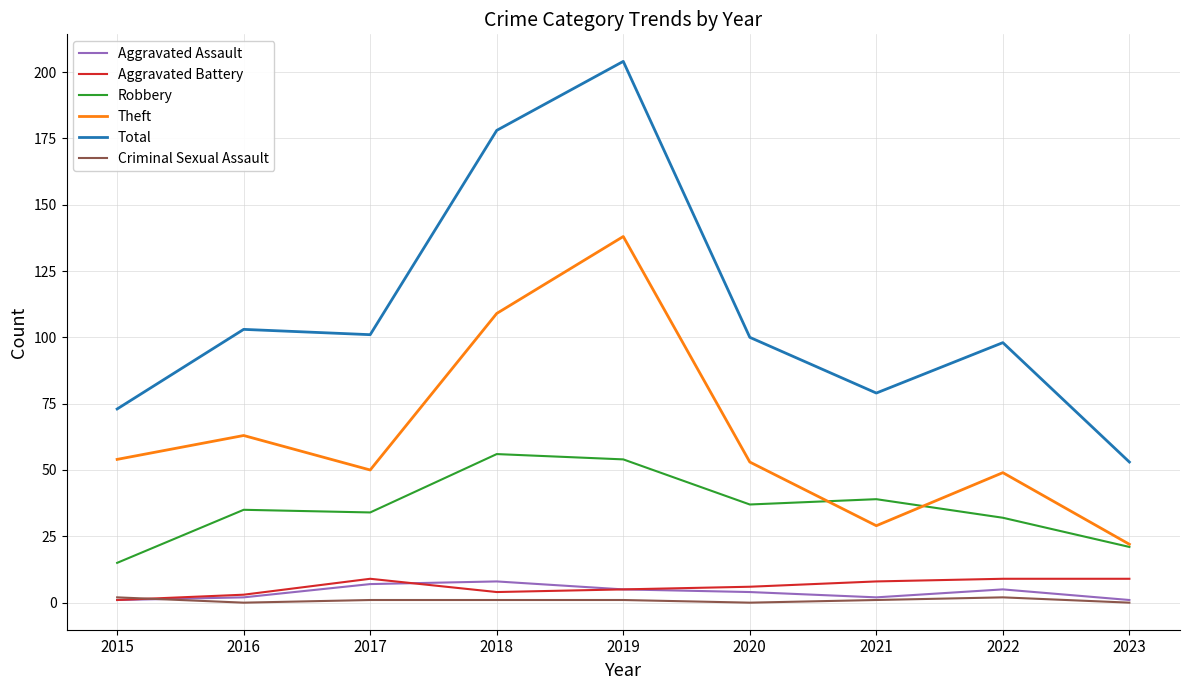

Which series has the largest range (max minus min)?

Total